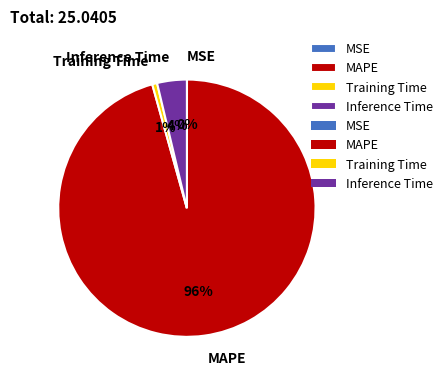

What is the largest slice in the pie chart?

MAPE